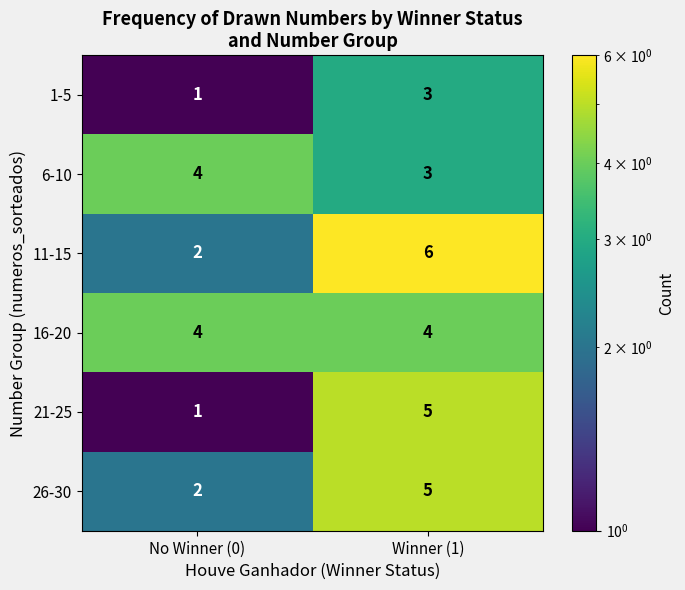

Rank the categories by 1-5 value from lowest to highest.

No Winner (0), Winner (1)